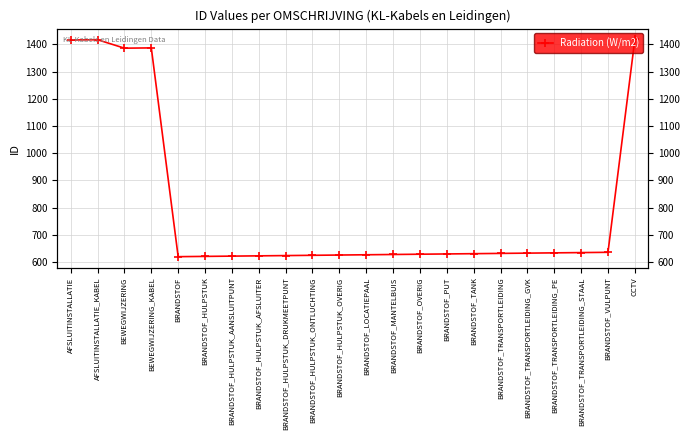

Reading left to right, list all the values displayed in this chart.

1416	1417	1386	1387	620	621	622	623	624	625	626	627	628	629	630	631	632	633	634	635	636	1418